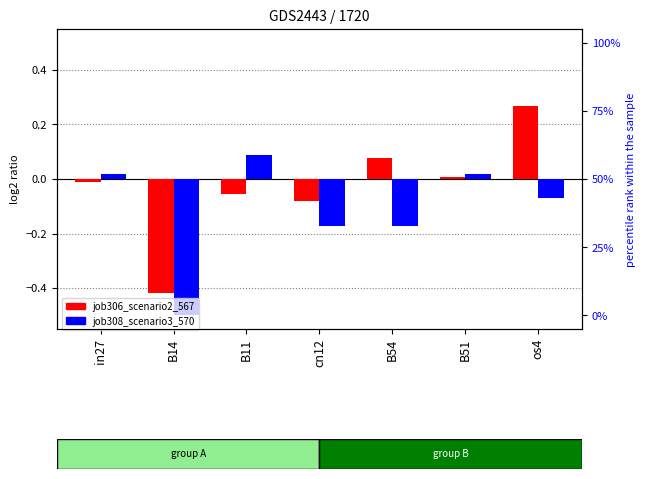

Which category has the highest value in the job306_scenario2_567 series?

os4